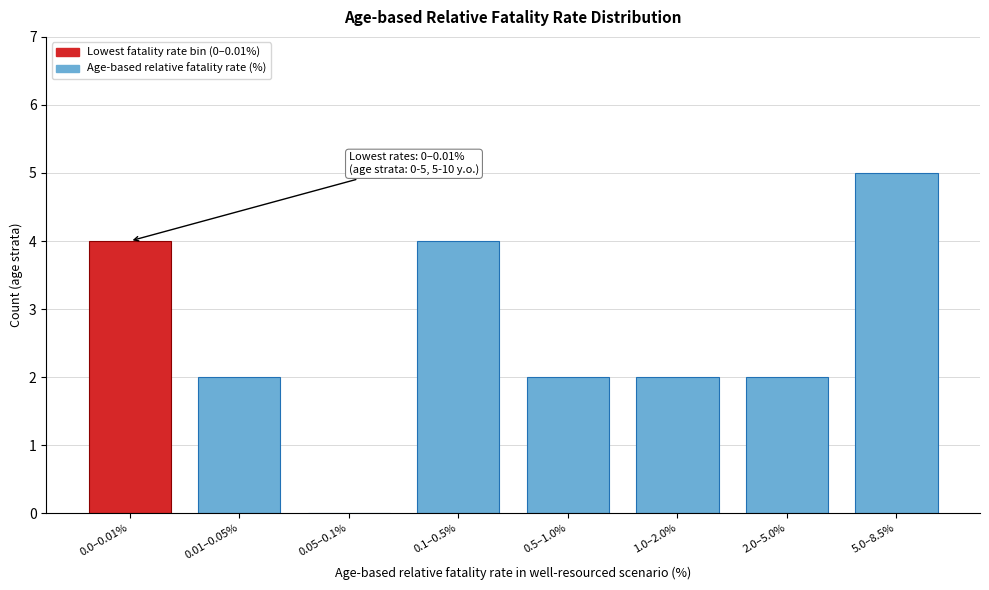

Reading left to right, extract all data points from this chart.

0.0–0.01%=4	0.01–0.05%=2	0.05–0.1%=0	0.1–0.5%=4	0.5–1.0%=2	1.0–2.0%=2	2.0–5.0%=2	5.0–8.5%=5